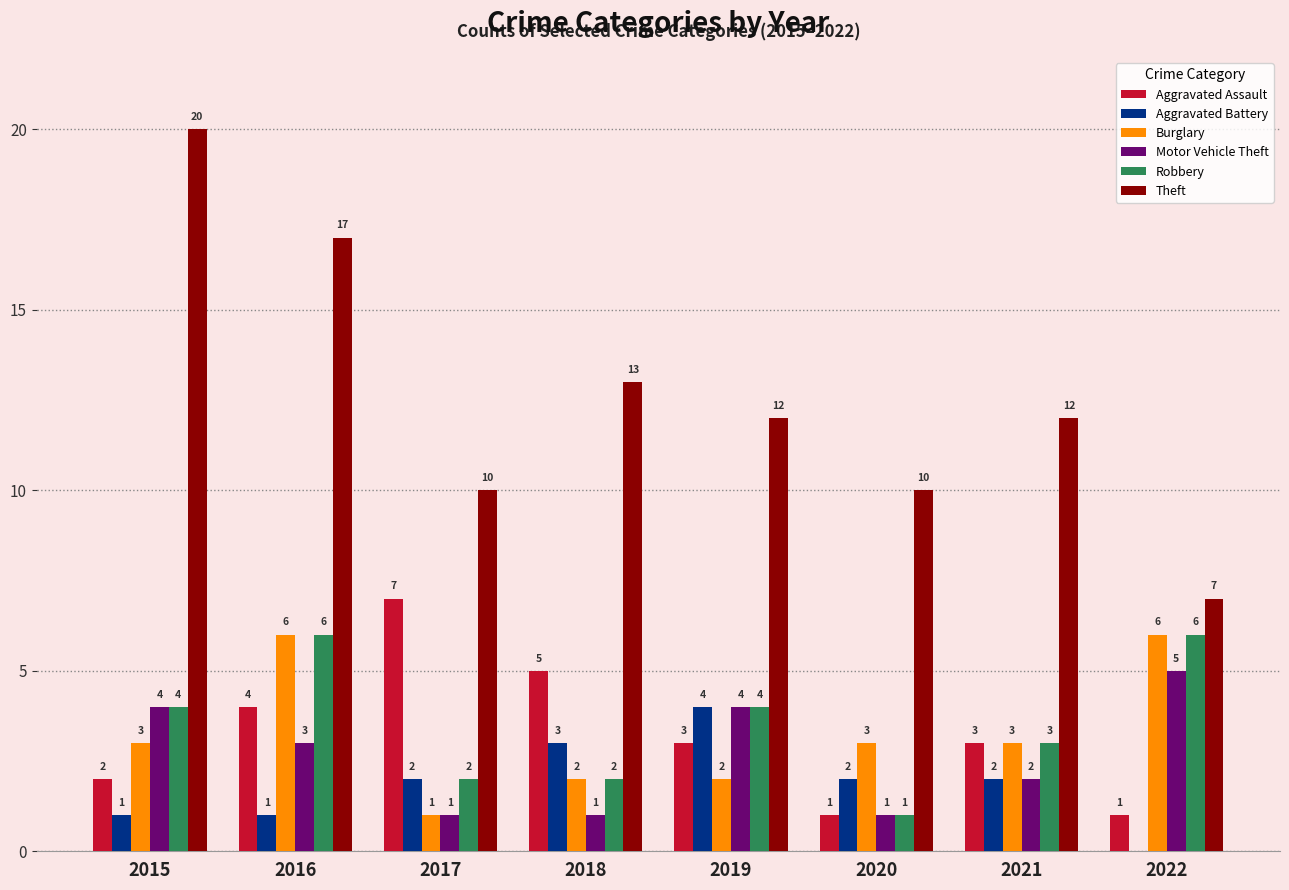

True or false: Aggravated Battery has a value of 2 at 2022.

False